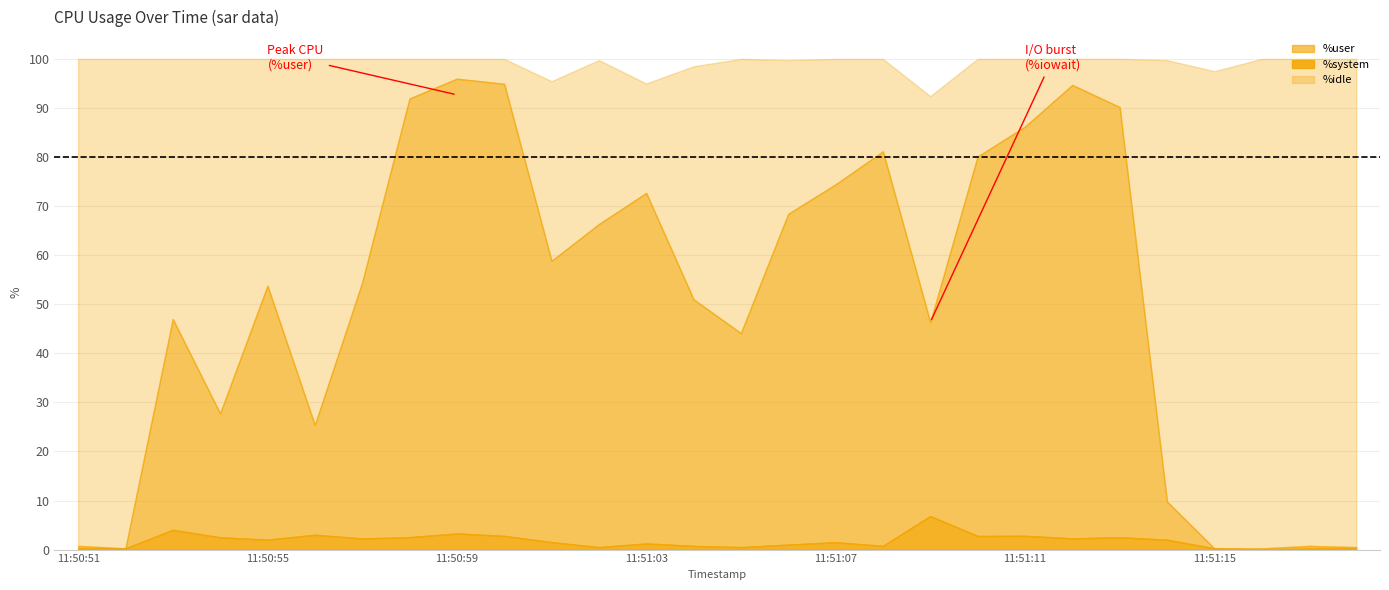

What is the spread (max minus min) of values at 11:51:18?

99.2